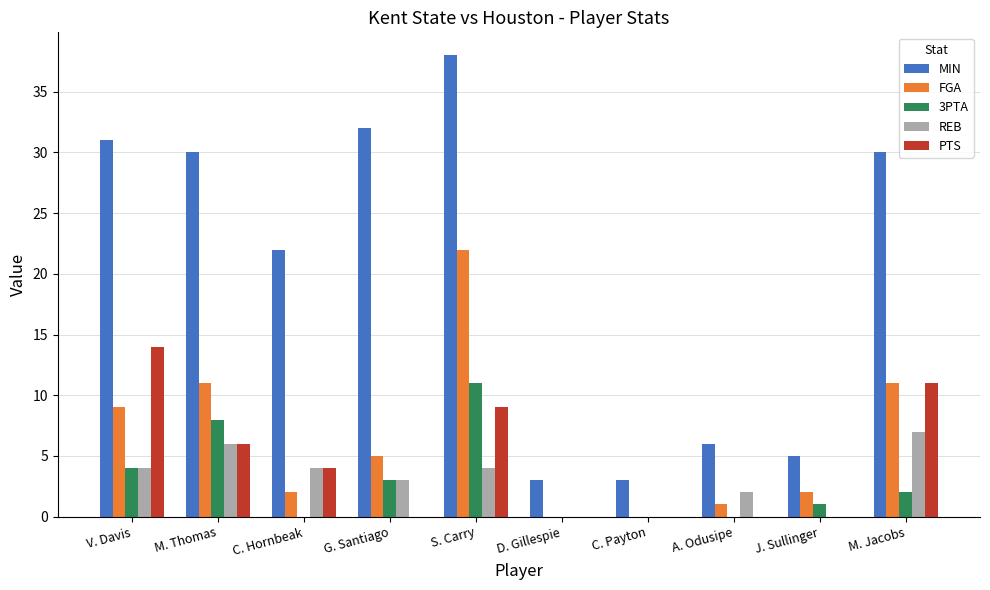

Does the chart contain stacked bars?

No